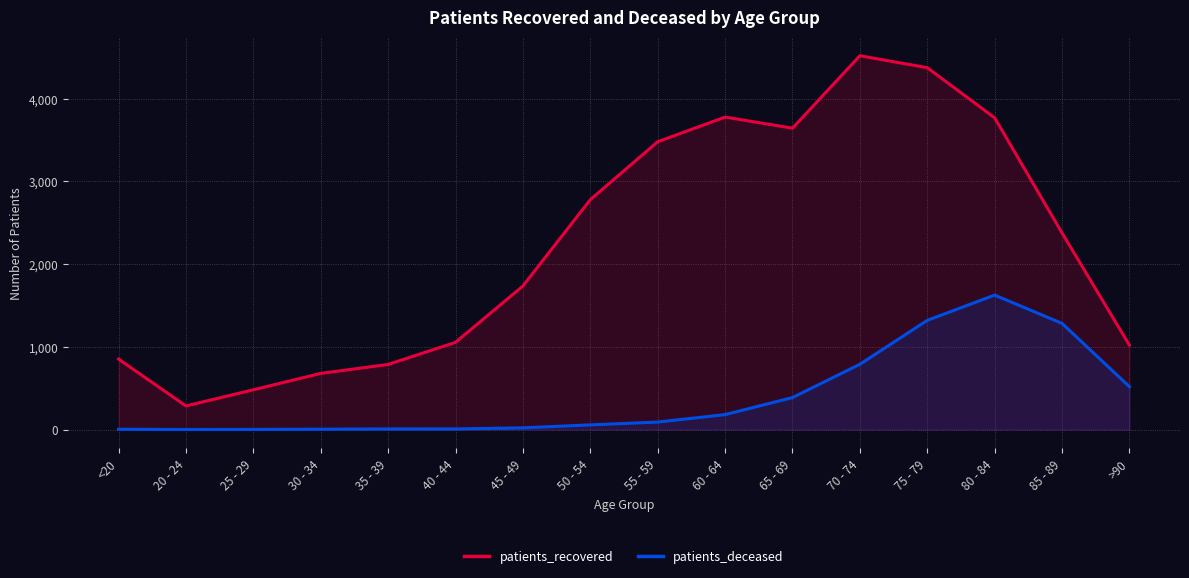

At how many categories does at least one series exceed 1540?

9